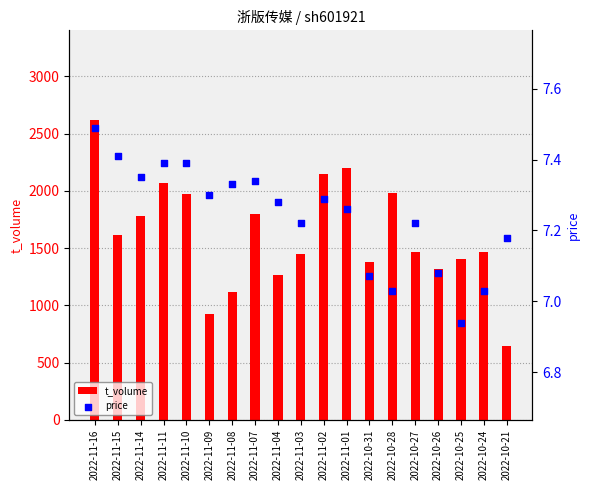

What is the total value across all series at 2022-10-24?

1477.0